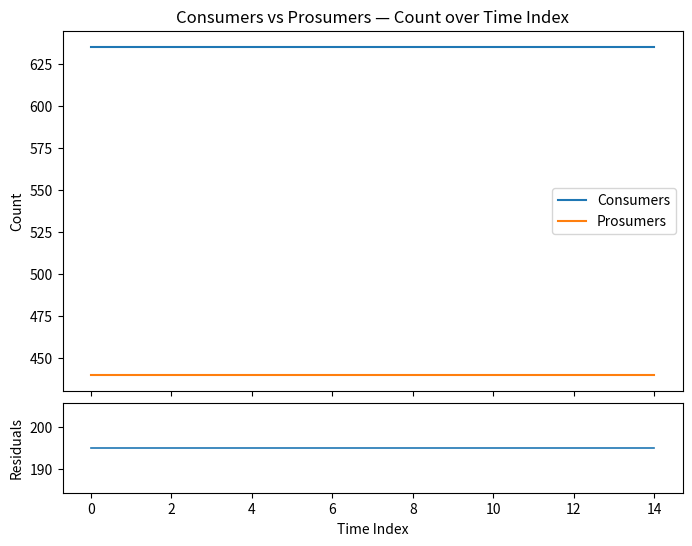

Is it true that Consumers equals 842 at 14?

False